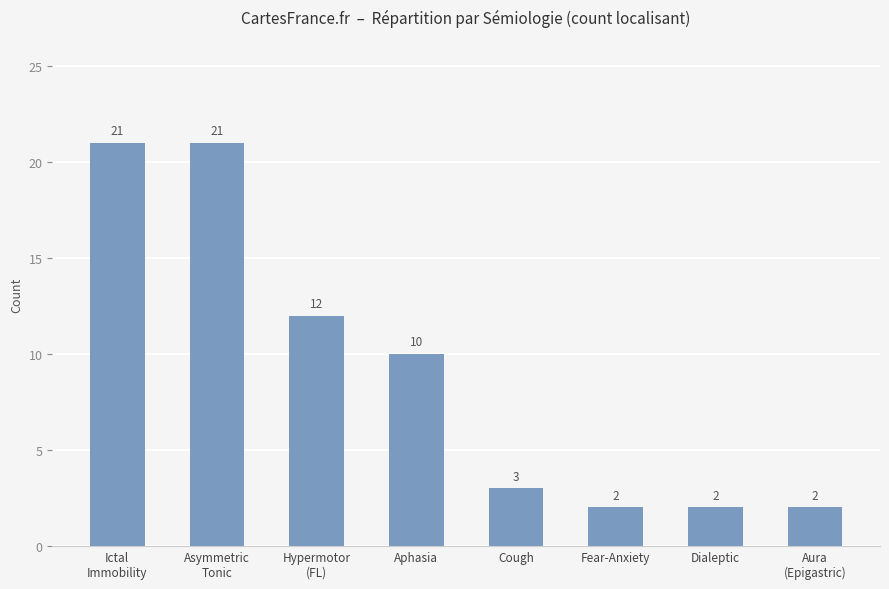

Approximately how many times larger is the value at Fear-Anxiety compared to Cough?

0.7